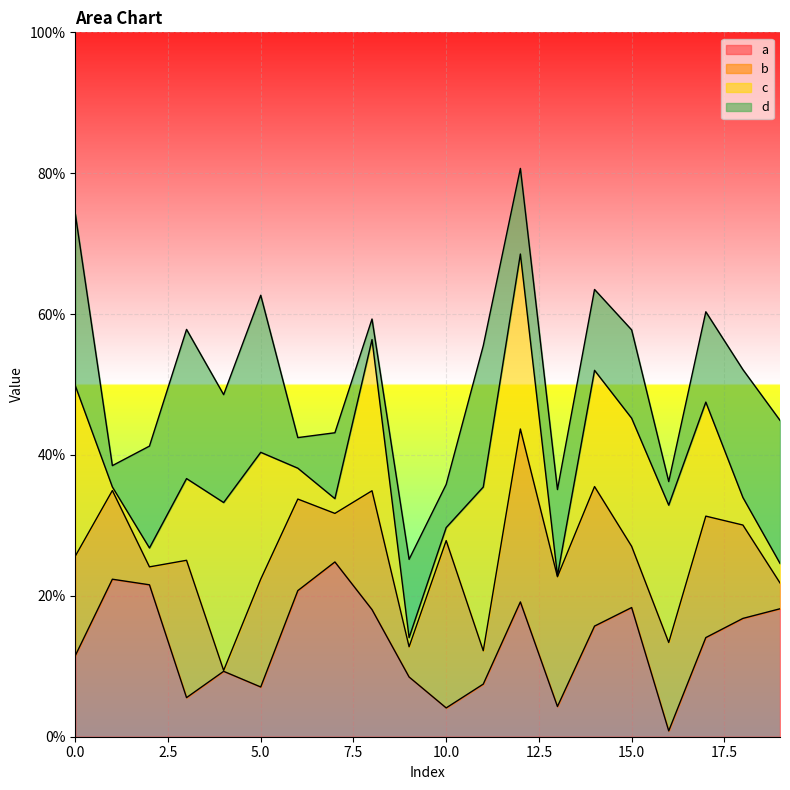

What are all the series names shown in the legend?

a, b, c, d